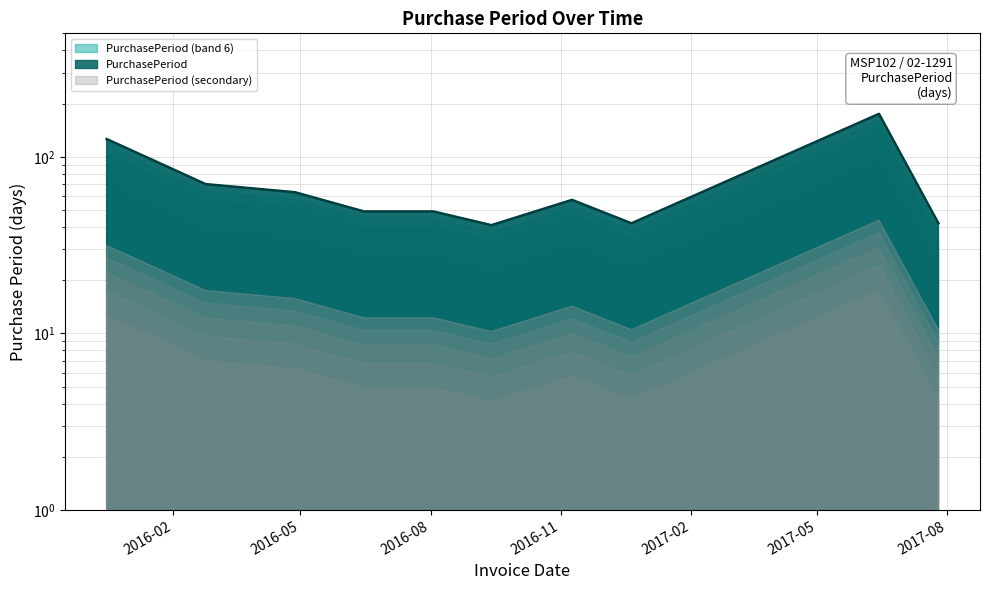

What is the difference between the maximum and minimum values?

134